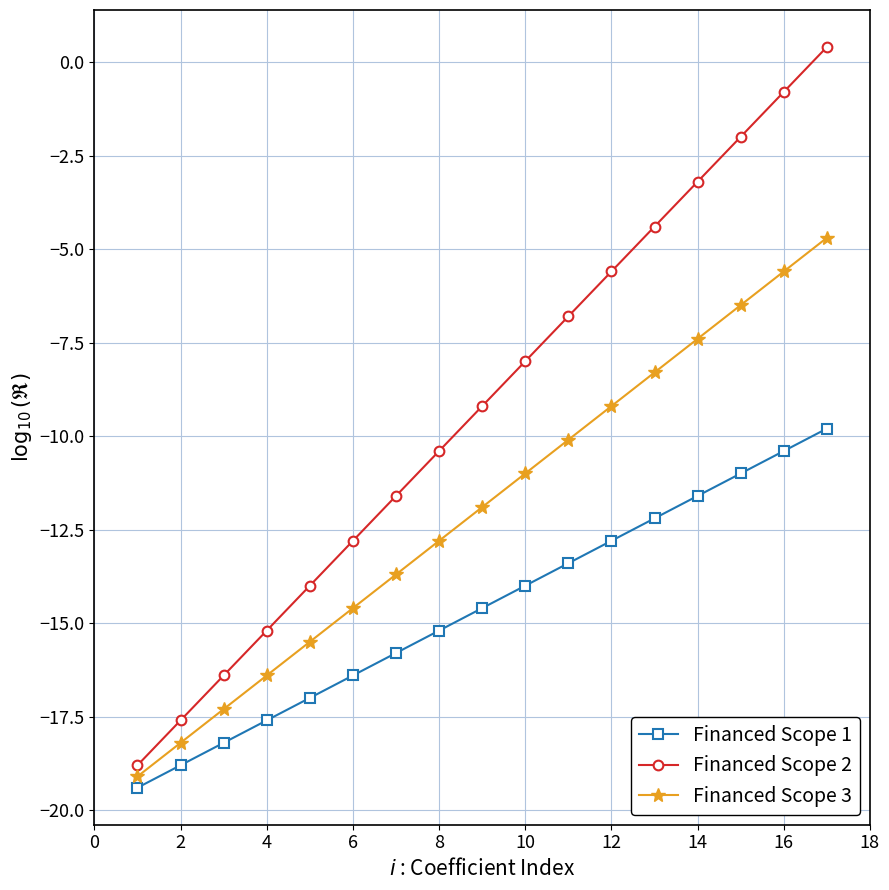

What is the minimum value for Financed Scope 1?

-19.4